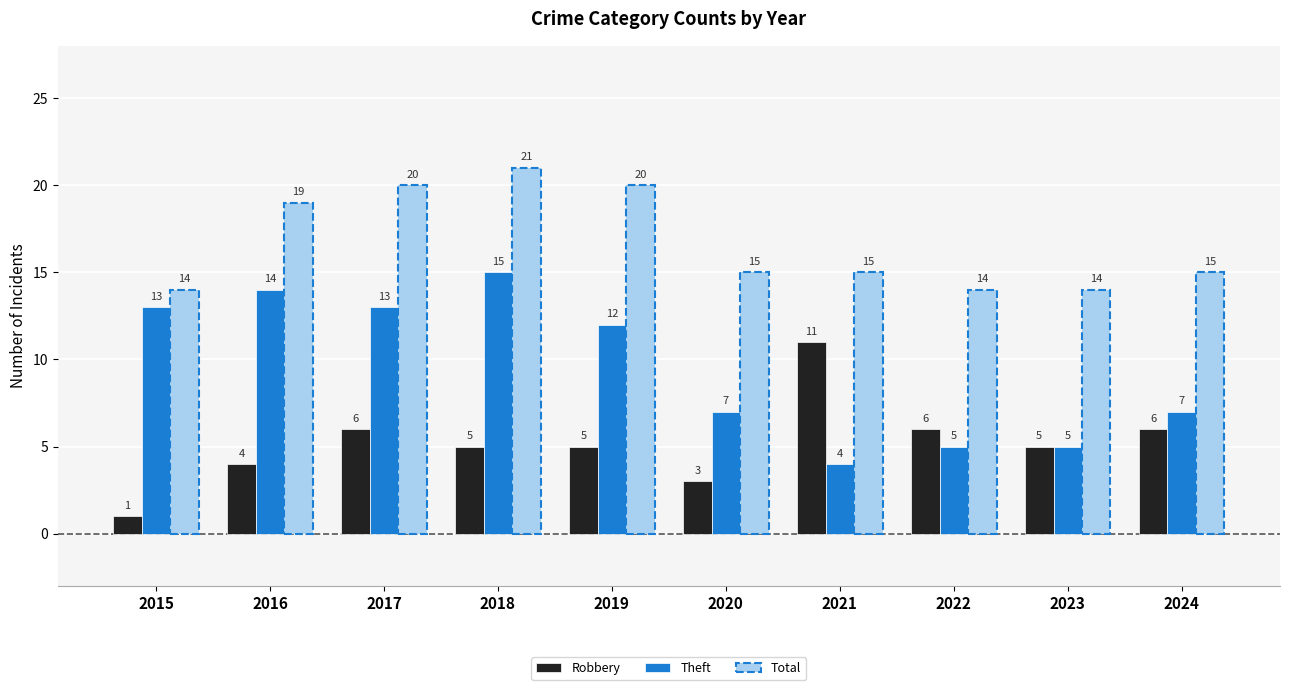

What are all the series names shown in the legend?

Robbery, Theft, Total